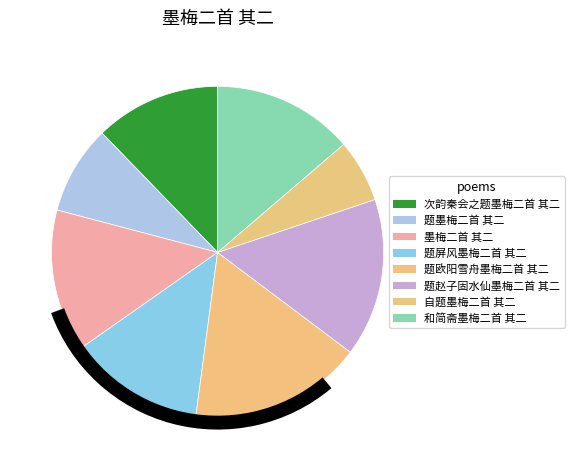

How many segments does this pie chart have?

8